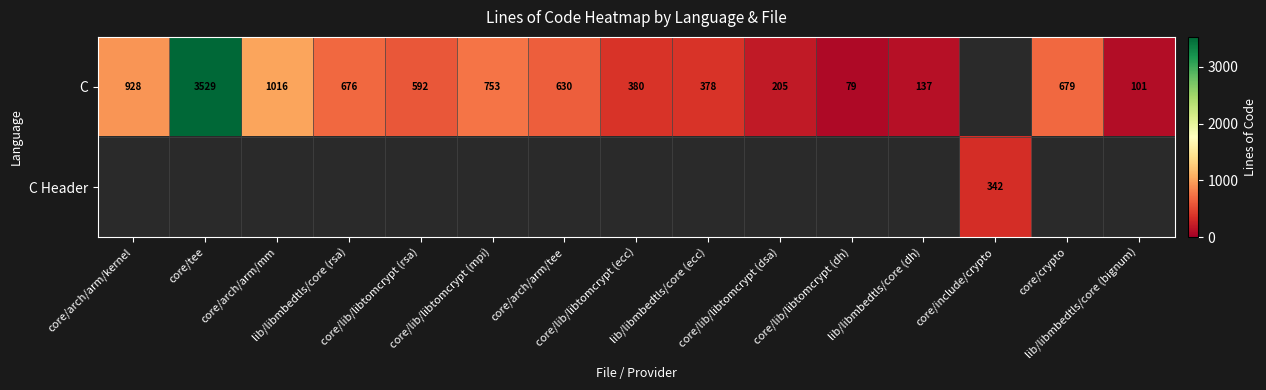

What is the smallest value displayed?

79.0